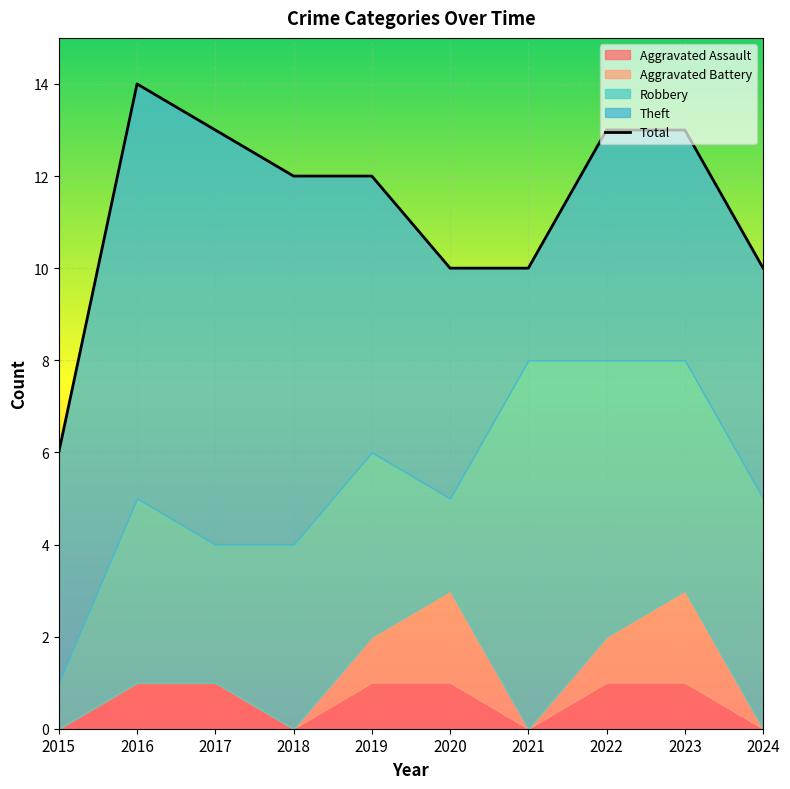

What is the sum of the values at 2021 and 2017?

23